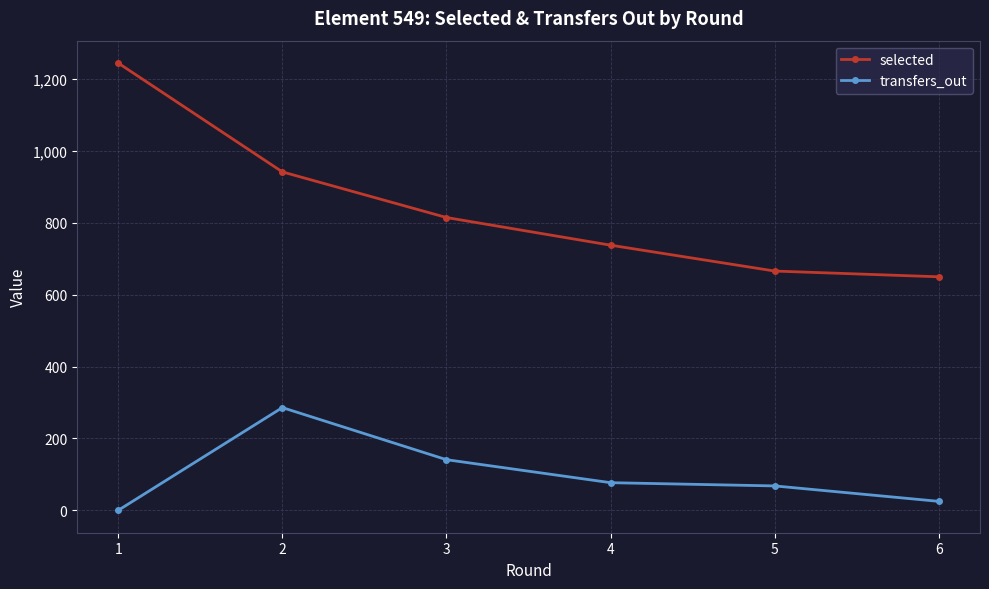

What is the maximum value for transfers_out?

286